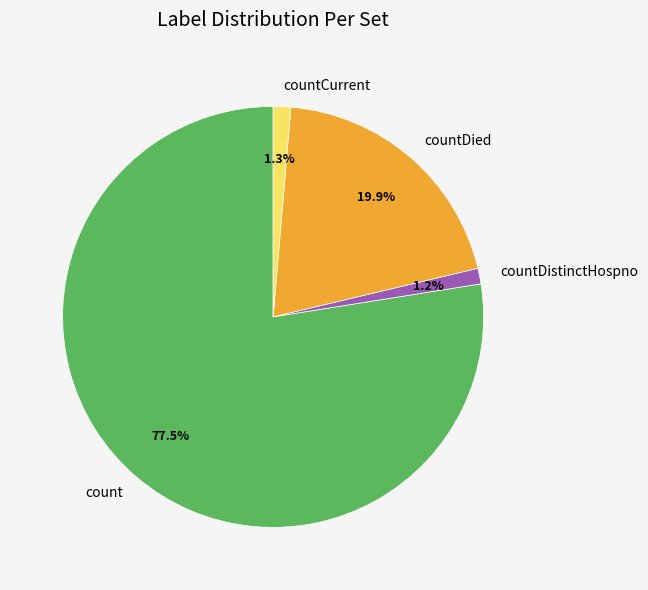

How many slices are in this pie chart?

4